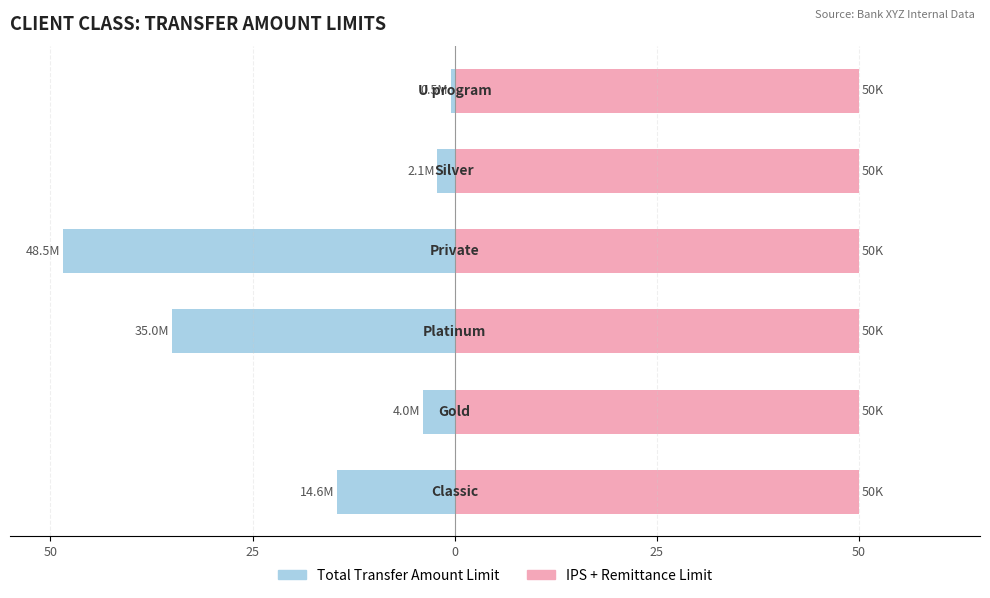

What is the difference between the highest and lowest values at 50?

15.1